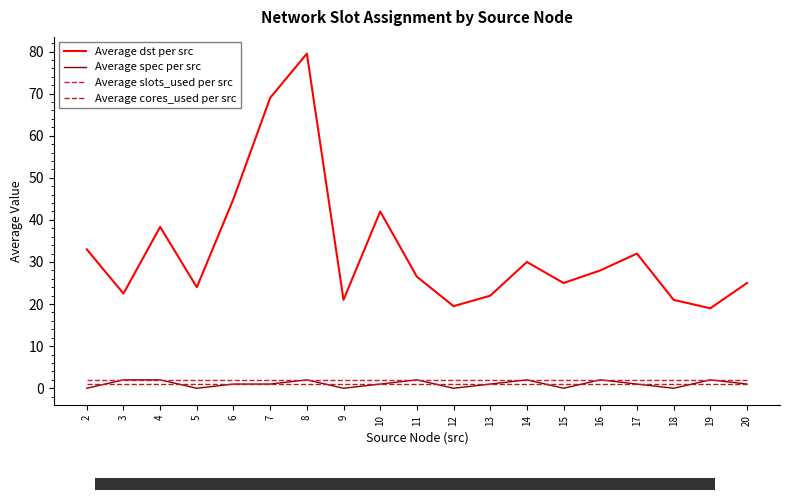

Which series changed the most between 14 and 18?

Average dst per src